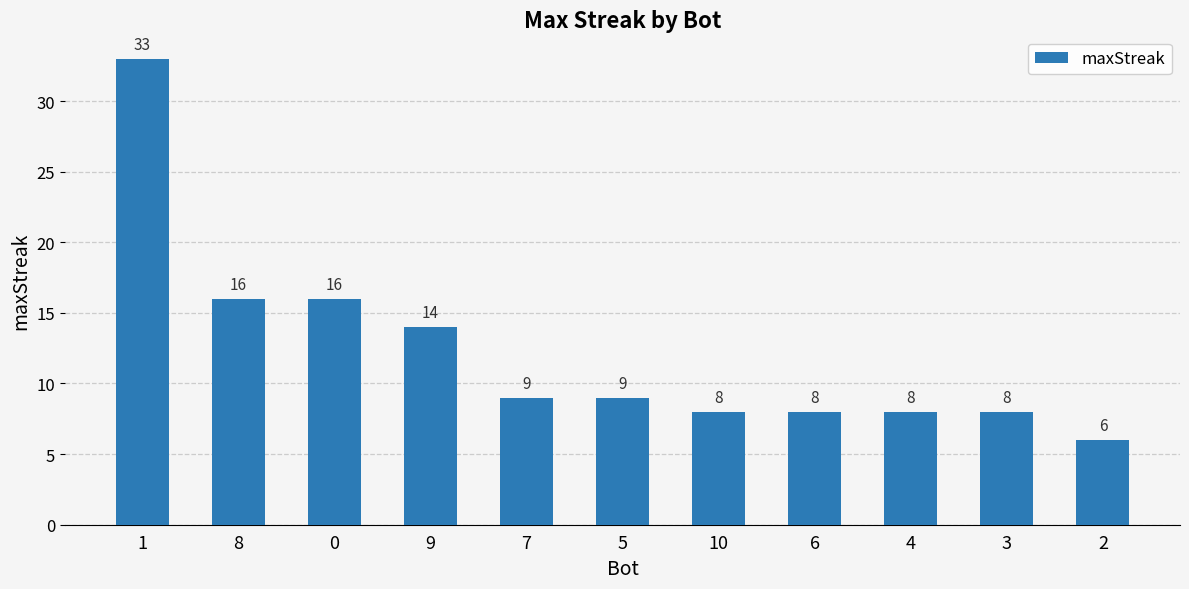

The chart shows a value of 10 at 2. True or false?

False